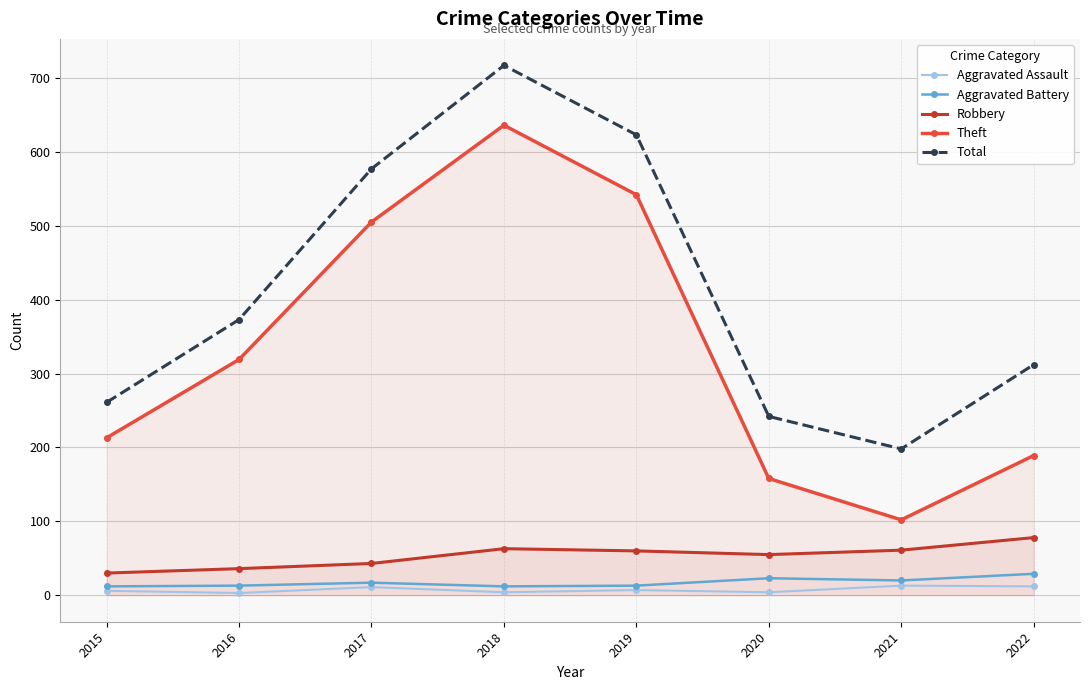

What are all the series names shown in the legend?

Aggravated Assault, Aggravated Battery, Robbery, Theft, Total